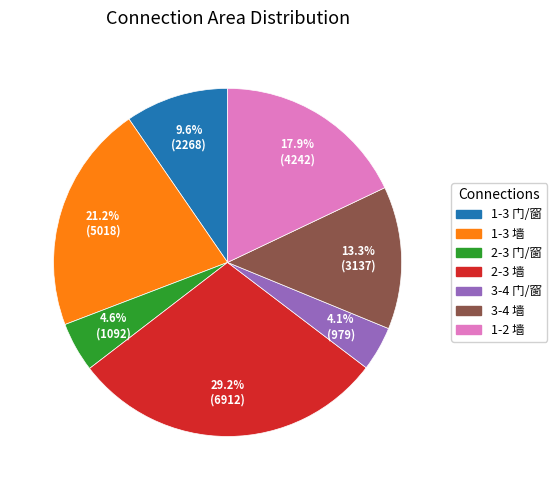

To the nearest percent, what is the difference between the largest and smallest slice percentages?

25%